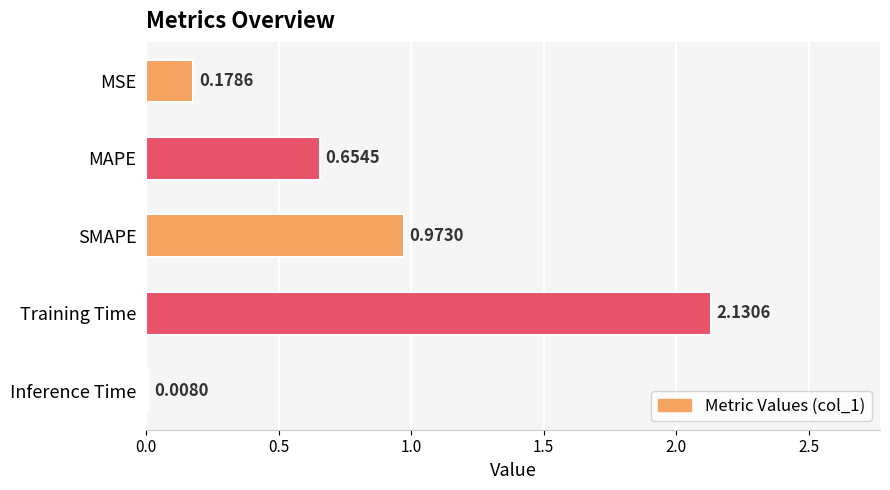

Between Inference Time and Training Time, which is larger?

Training Time